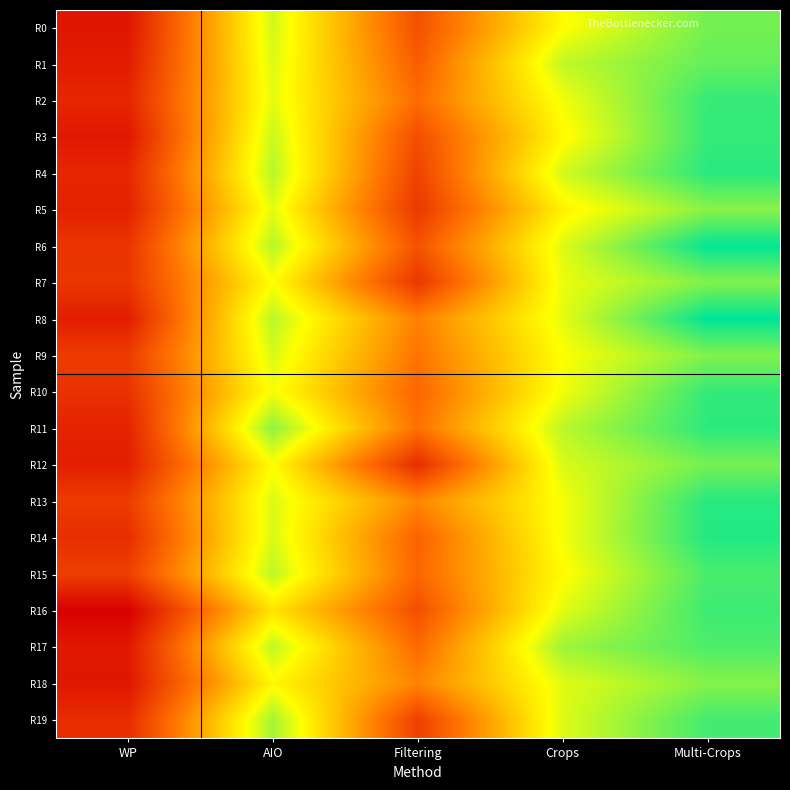

At which category does the chart reach its peak across all series?

Multi-Crops